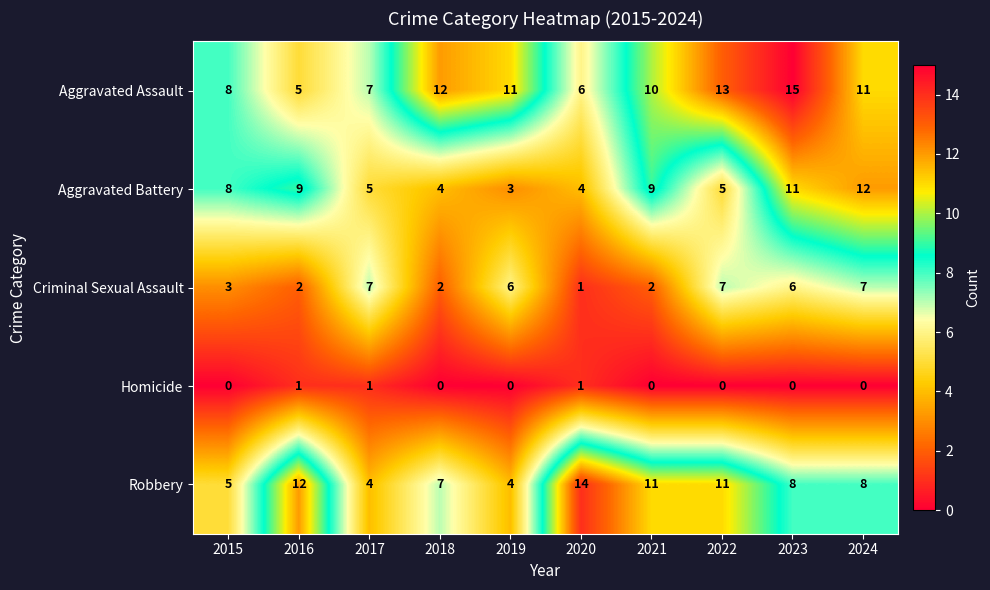

How many values in the Homicide series exceed 0?

3